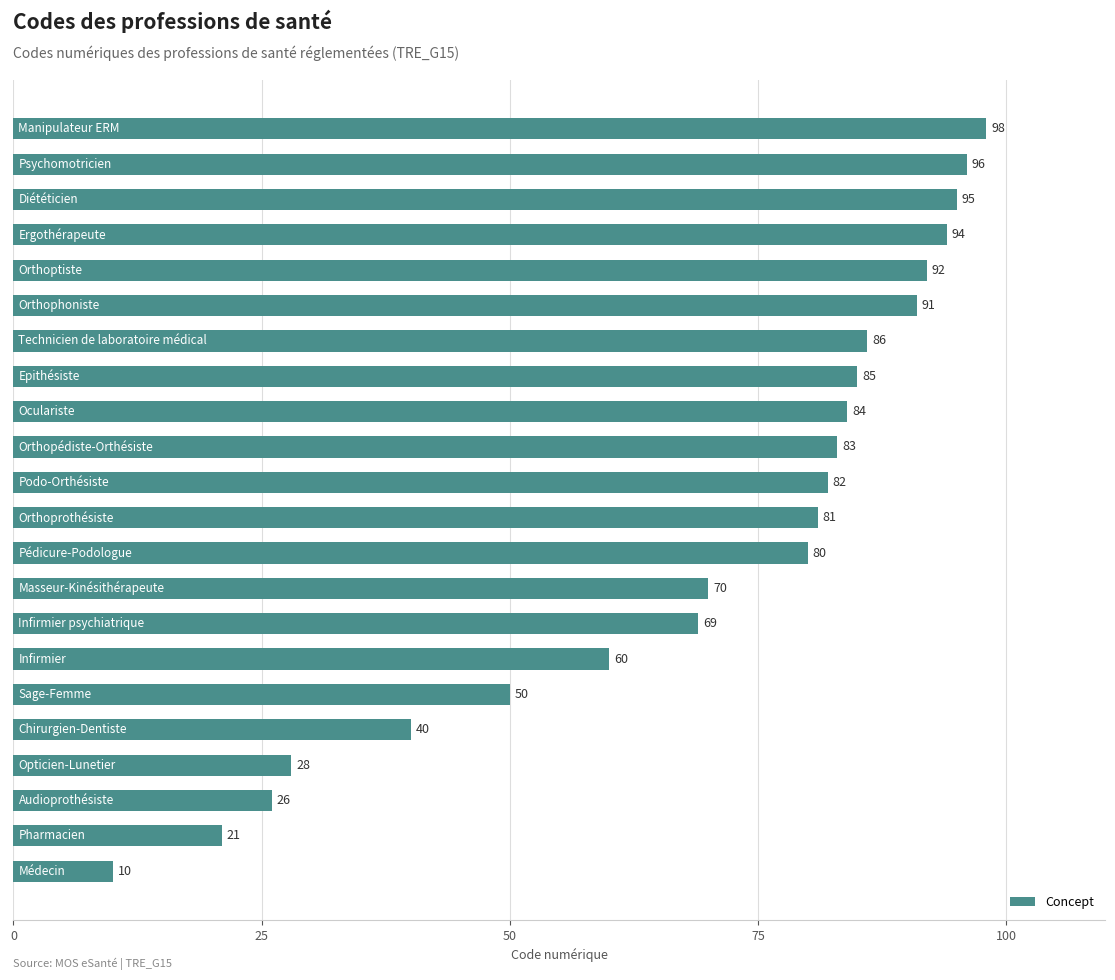

What is the difference between the maximum and minimum values?

88